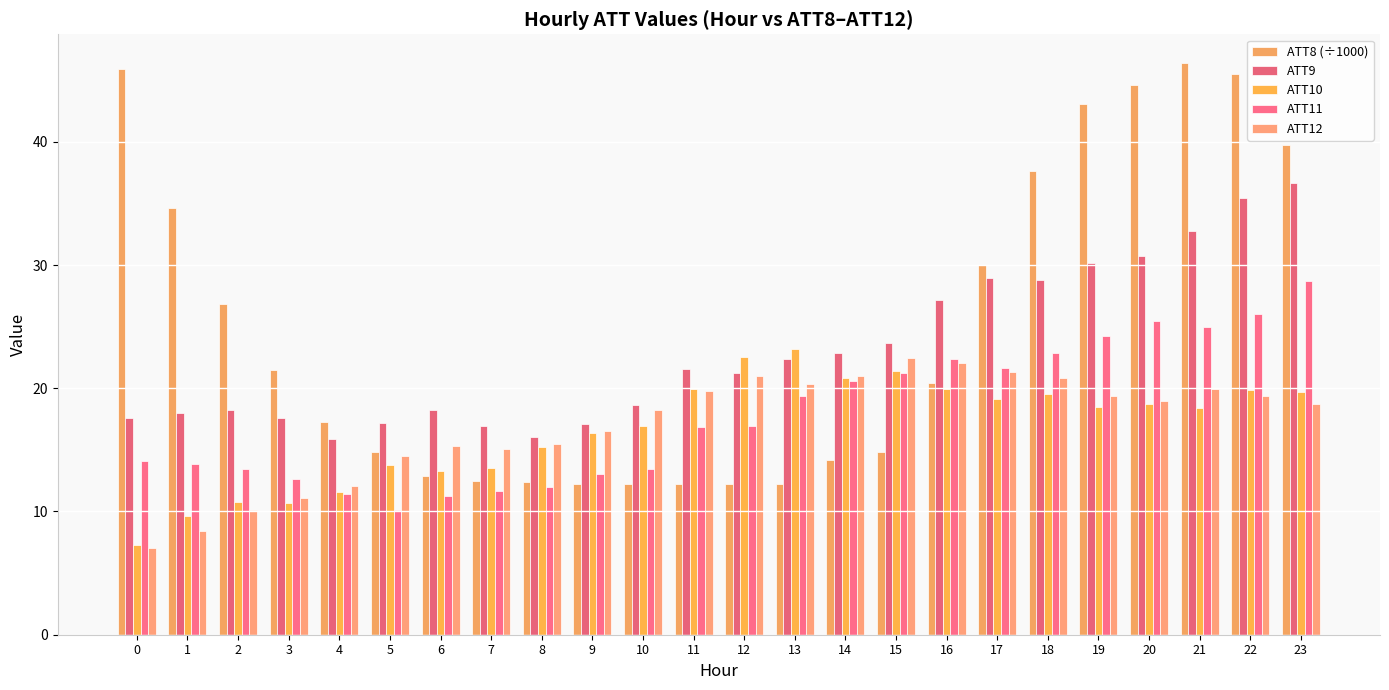

At which label does ATT9 first exceed 21?

11